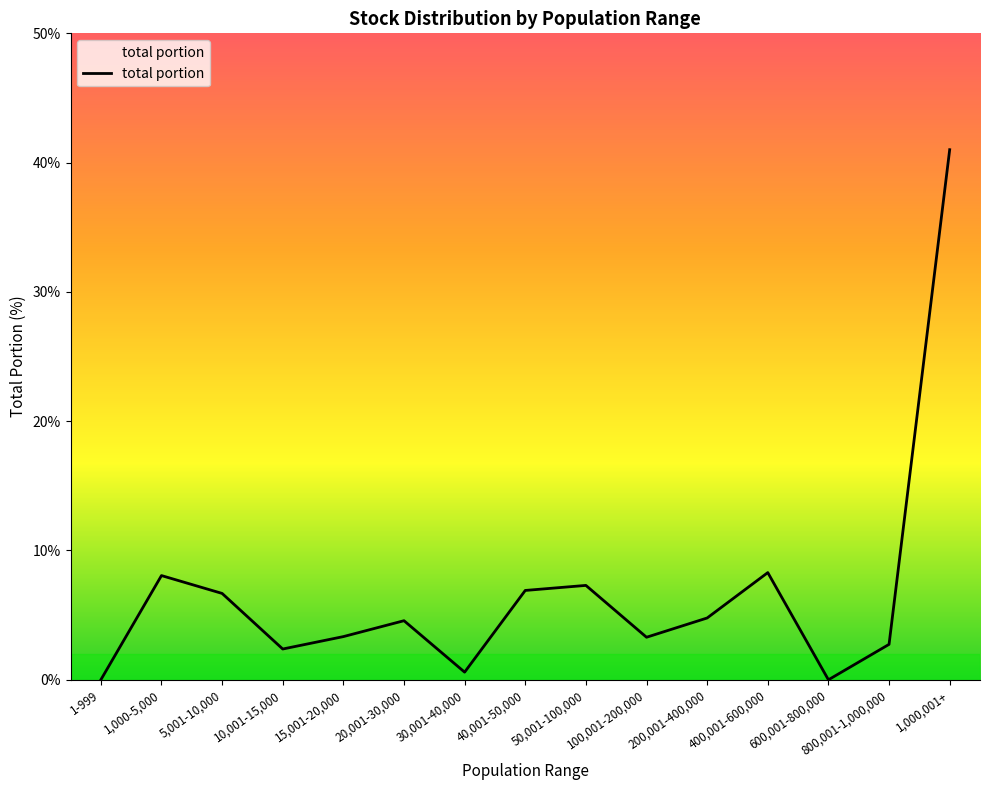

What is the difference between the maximum and minimum values?

41.0